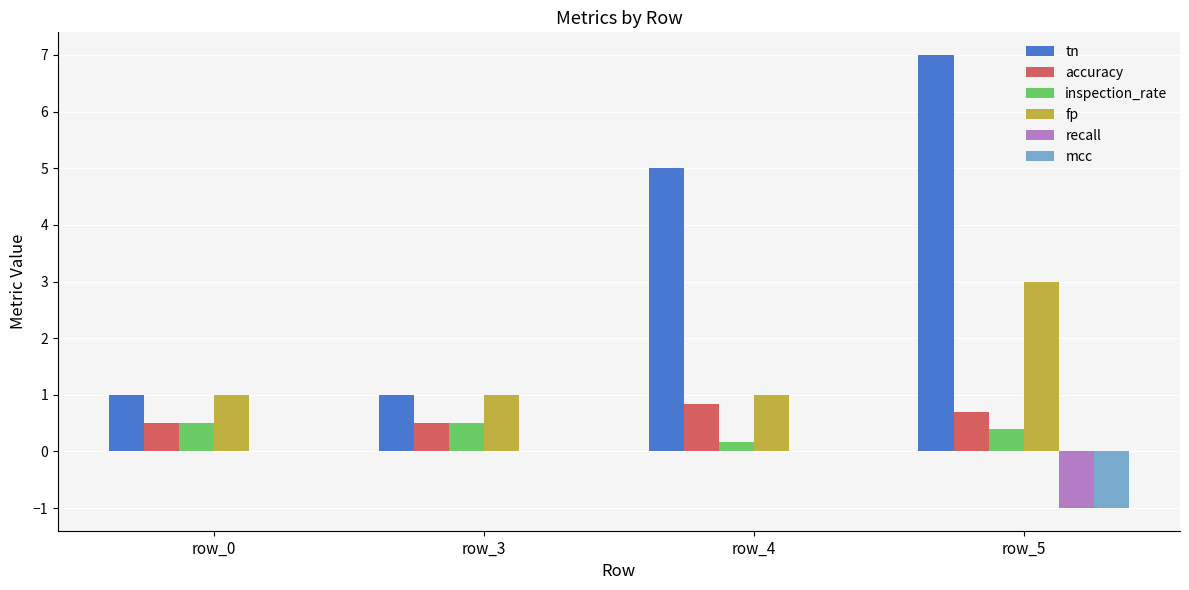

What are all the series names shown in the legend?

tn, accuracy, inspection_rate, fp, recall, mcc